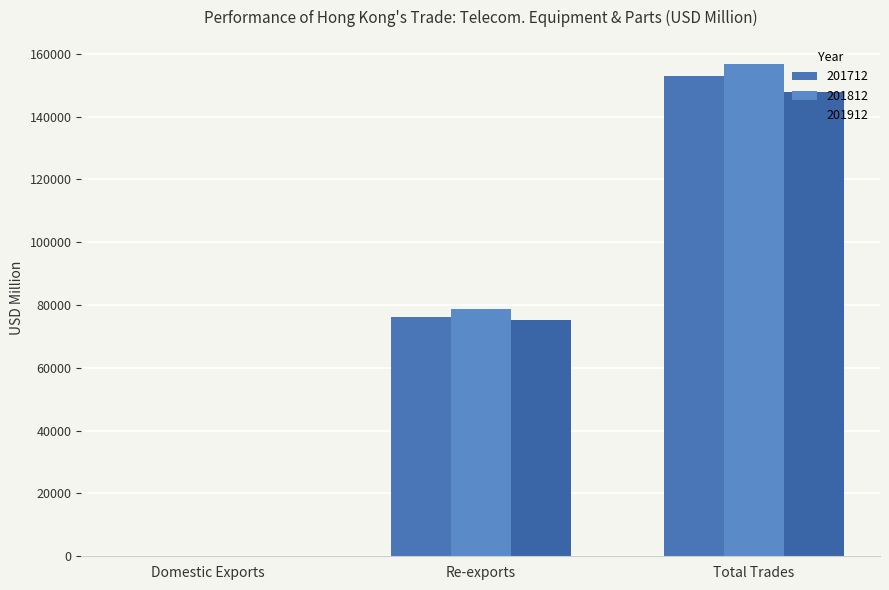

True or false: 201712 has a value of 76279.4 at Re-exports.

True